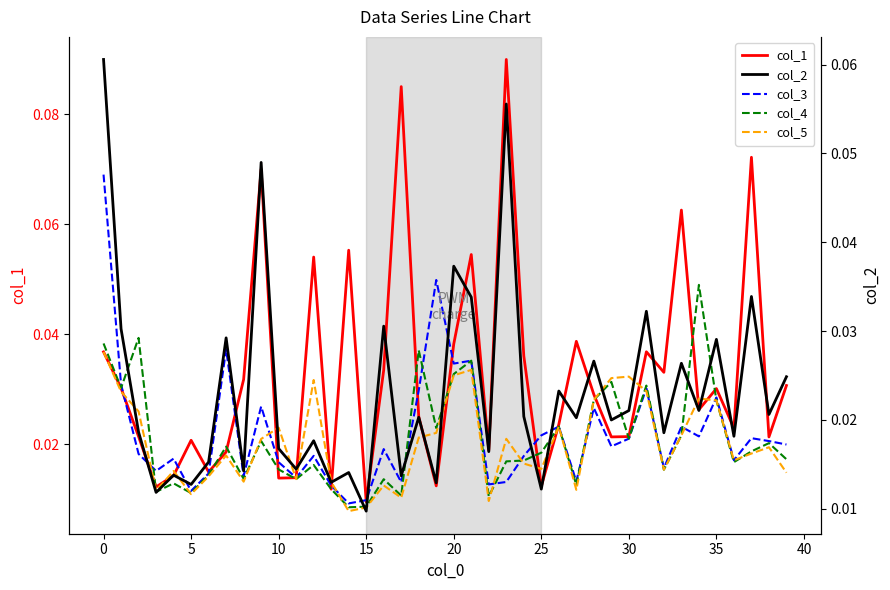

True or false: col_3 has a value of 0.0 at 18.

False